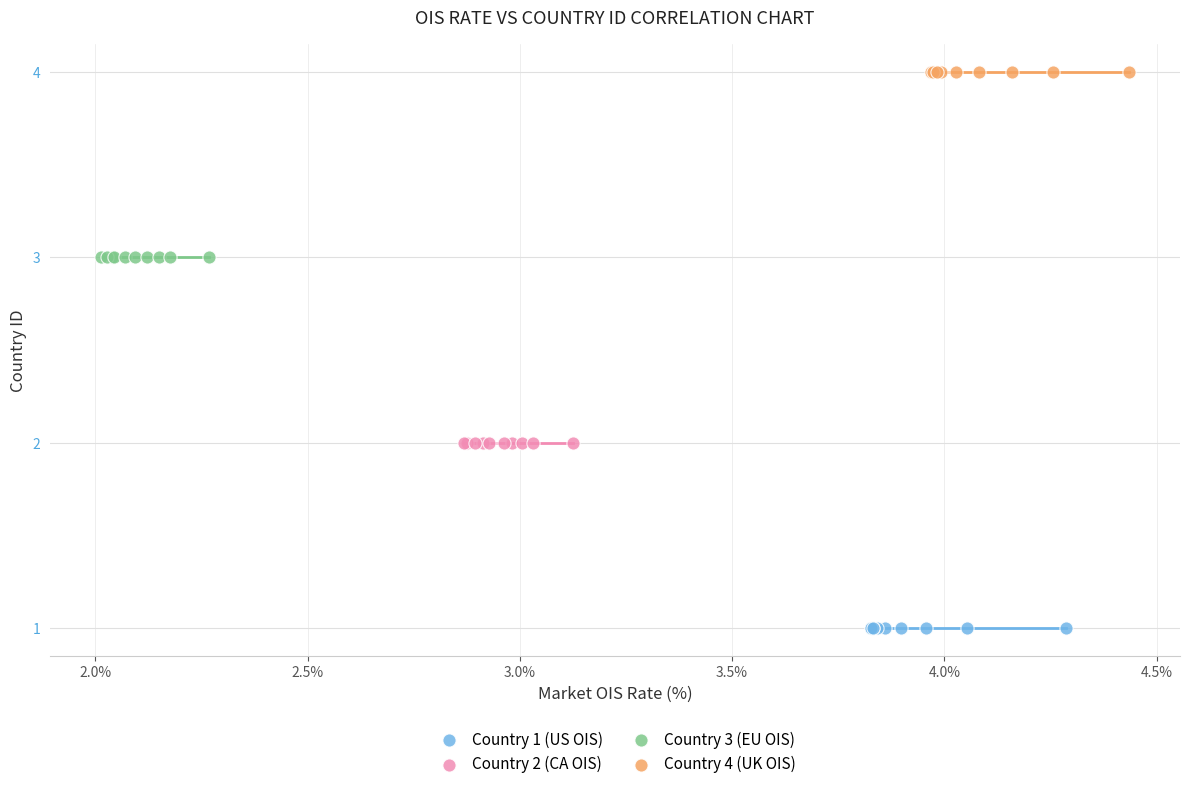

Which series contains the lowest Y value?

Country 1 (US OIS)